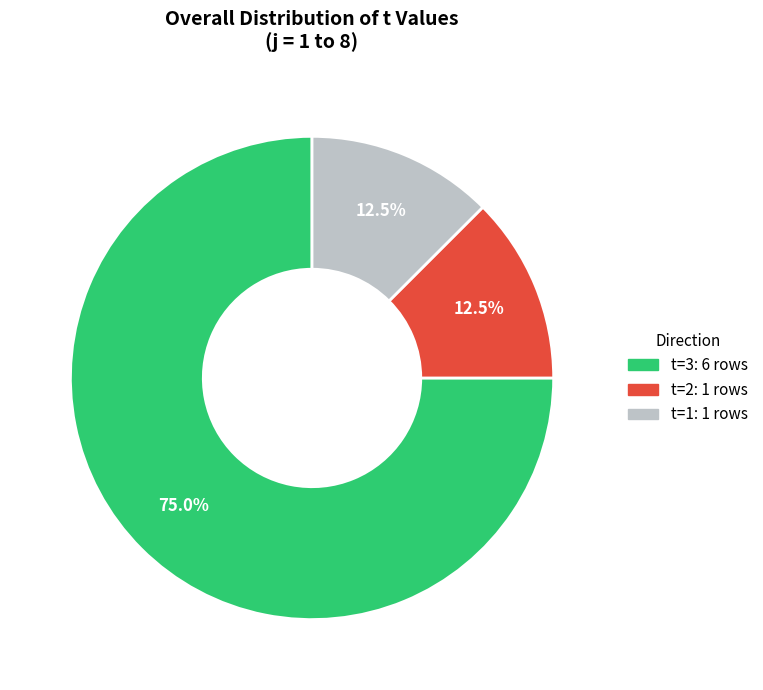

How many slices are in this pie chart?

3